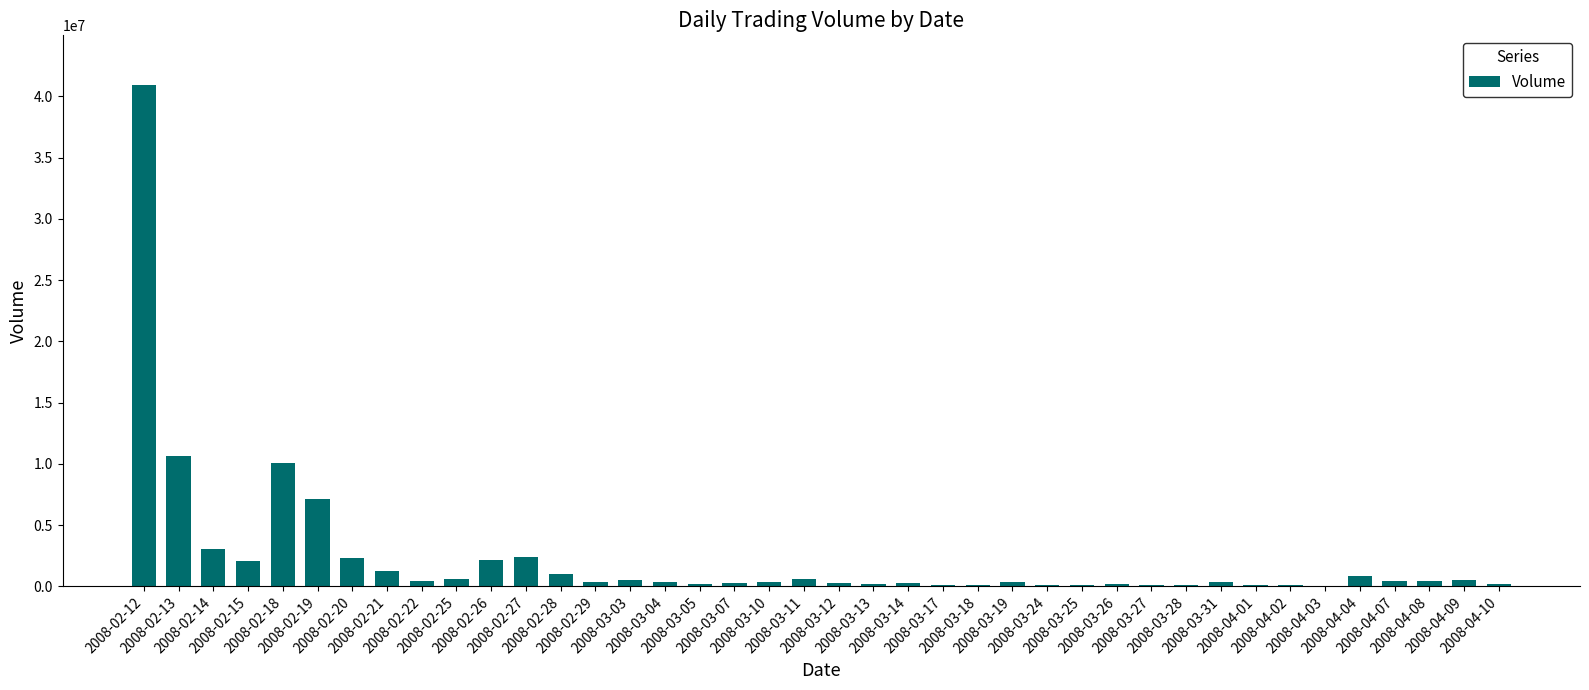

What is the sum of the values at 2008-03-04 and 2008-02-20?

2705434